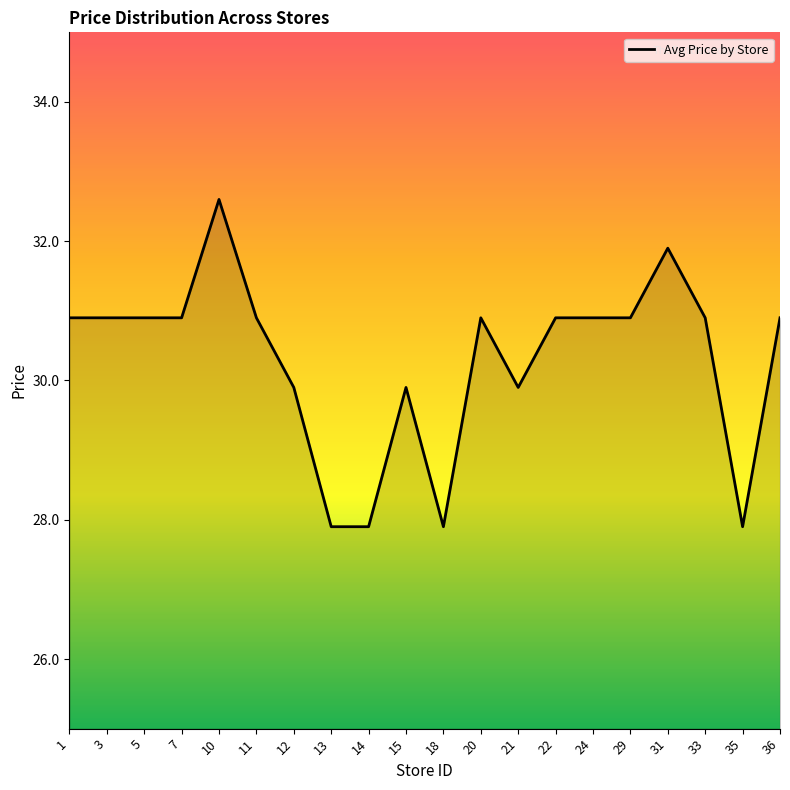

At which label does the data first exceed 30?

1